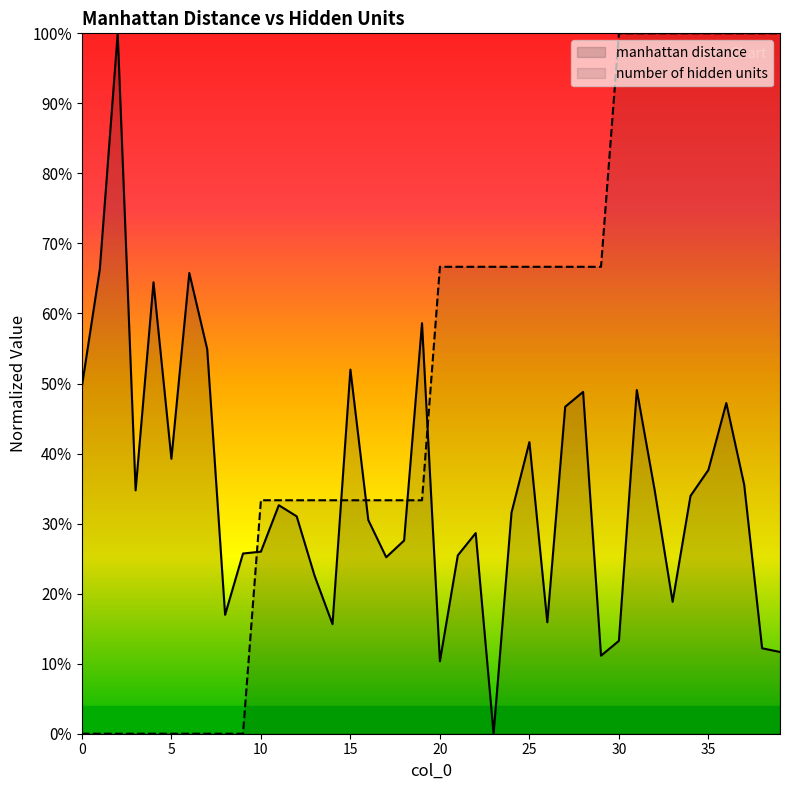

Which series ends up on top after the final intersection of number of hidden units and manhattan distance?

number of hidden units